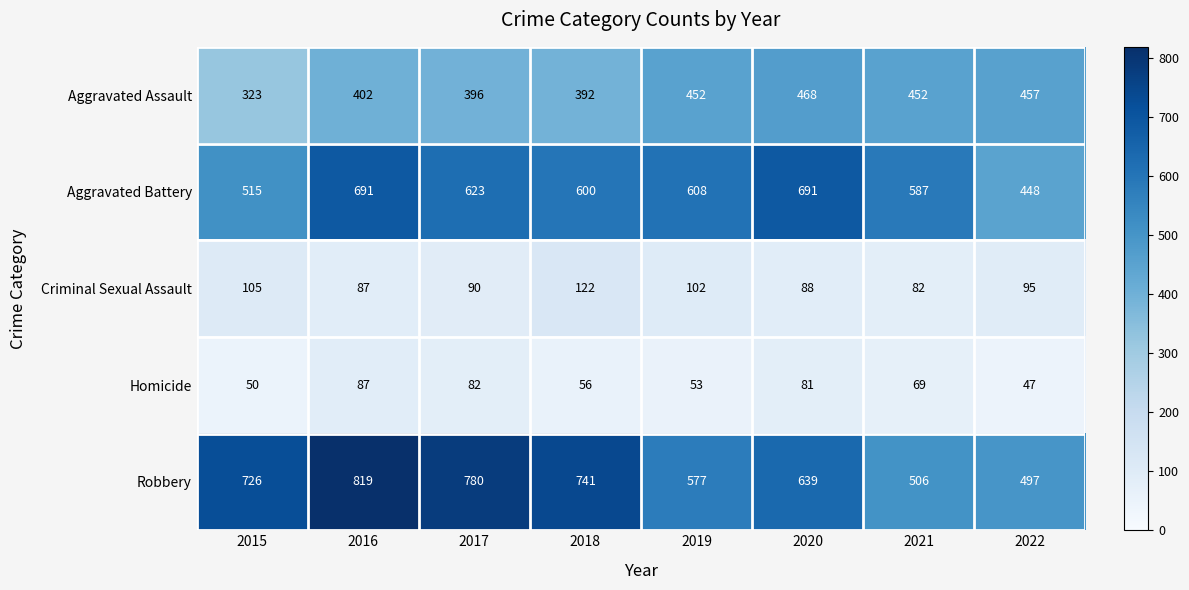

The Criminal Sexual Assault series shows 173 at 2015. True or false?

False